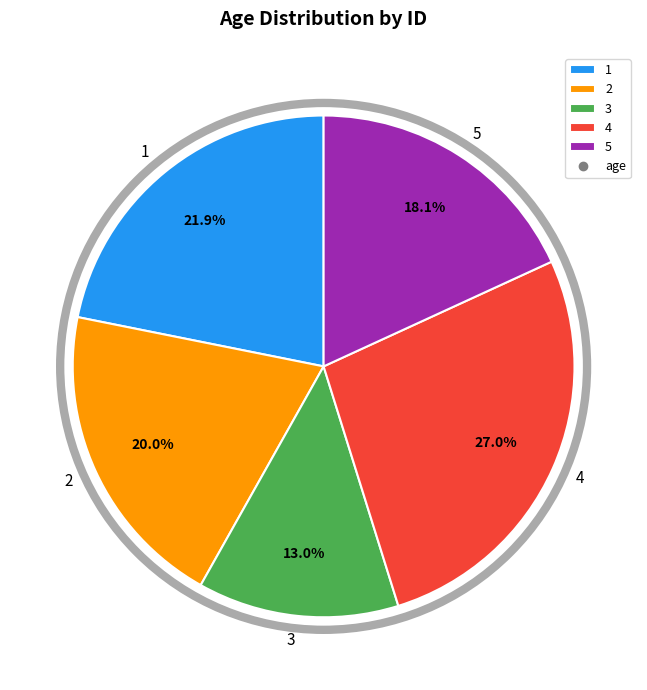

Is it true that 4 is 27% of the pie?

True